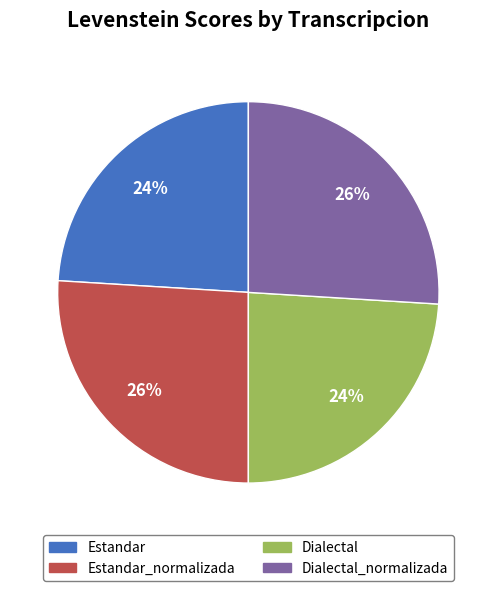

Is there any slice that represents more than half of the pie?

No